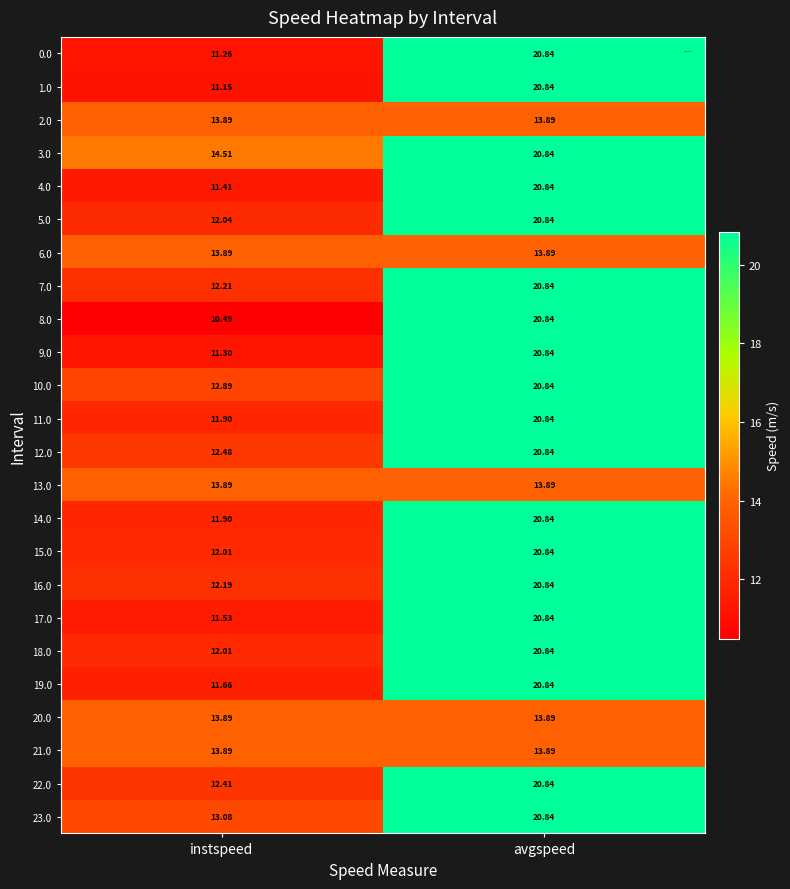

Rank the categories by 22.0 value from lowest to highest.

instspeed, avgspeed